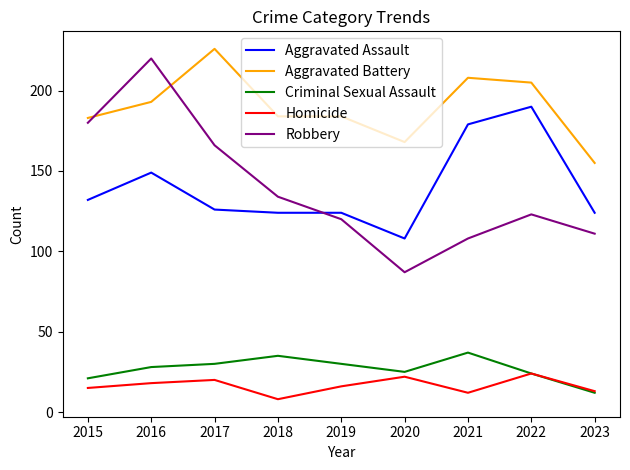

What is the average value of the Criminal Sexual Assault series?

27